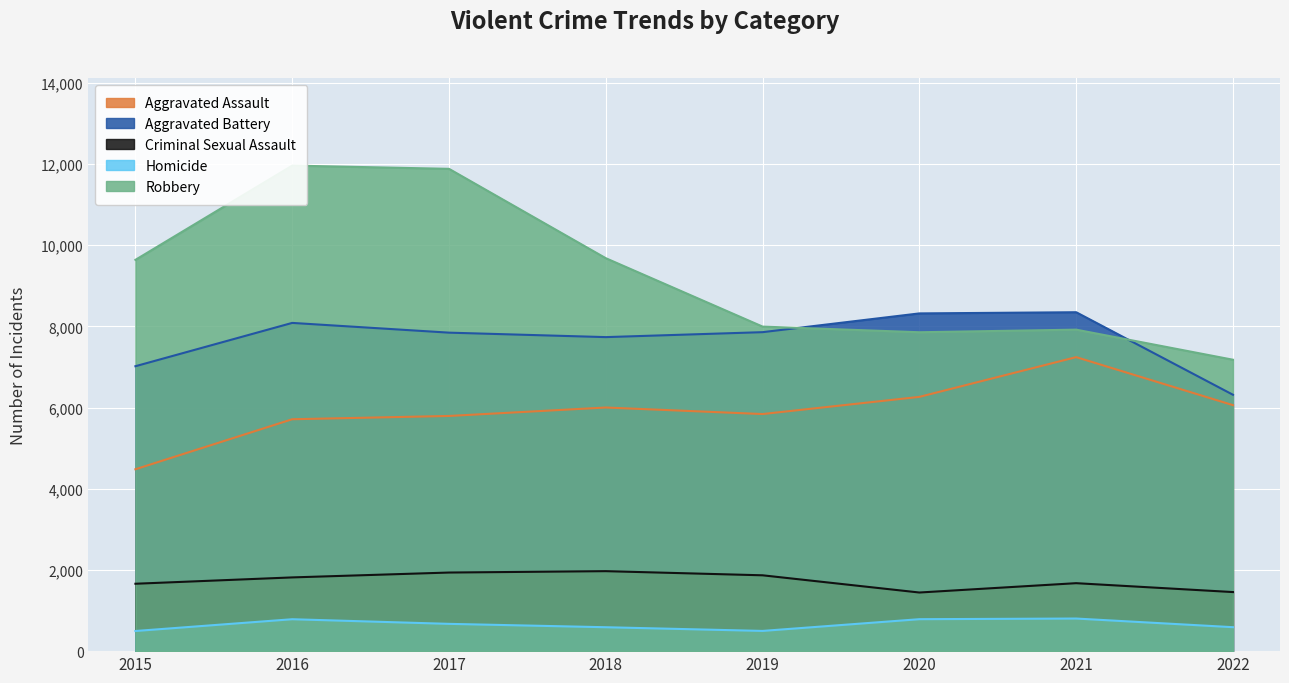

The value of Homicide at 2020 is 787. True or false?

True